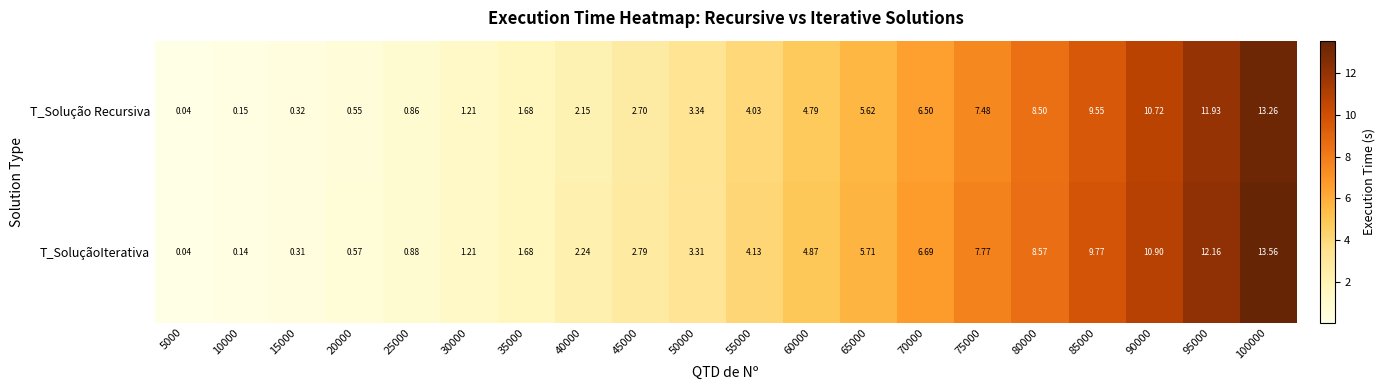

List the series in order of their overall mean, lowest first.

T_Solução Recursiva, T_SoluçãoIterativa